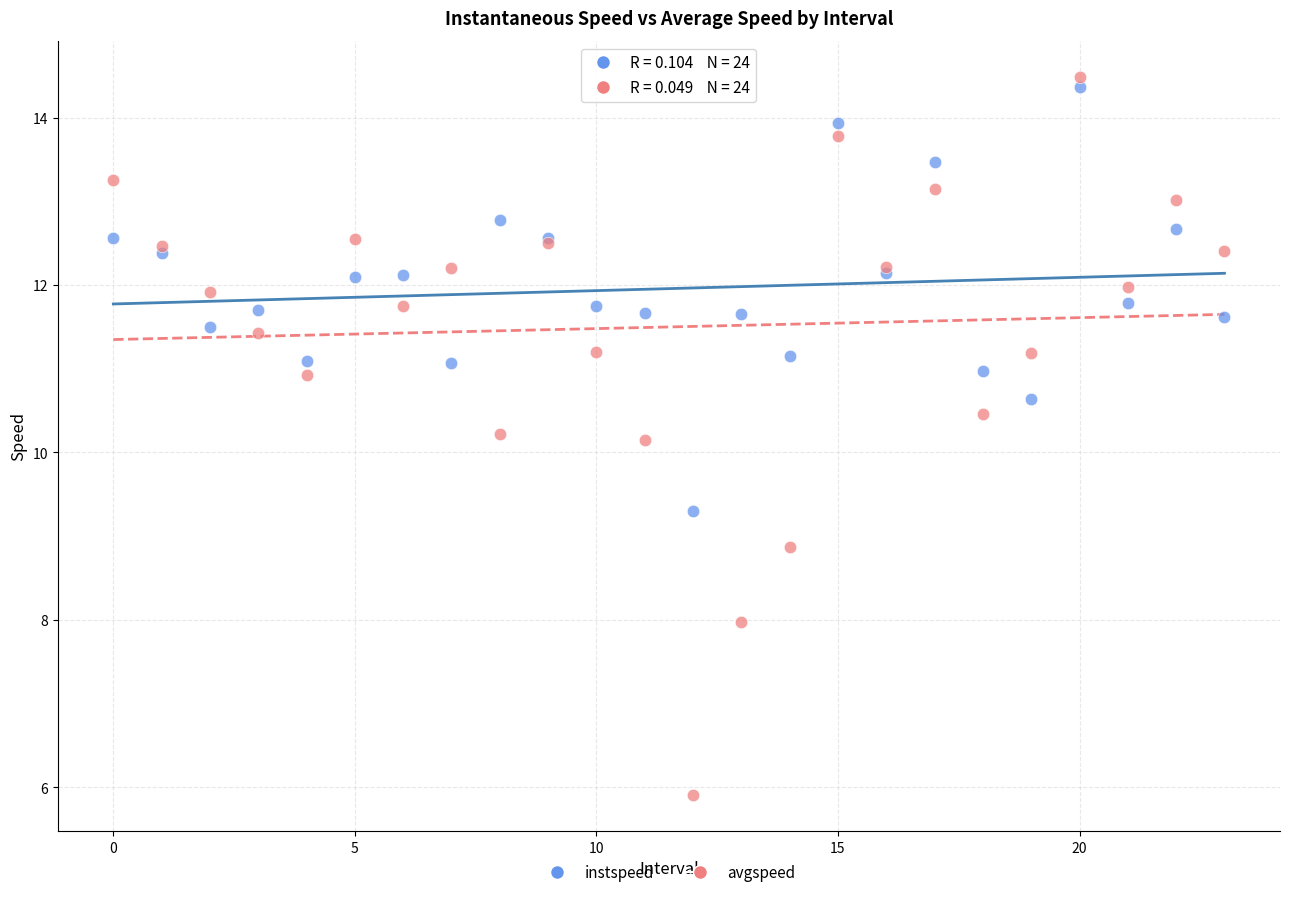

What are all the series names shown in the legend?

instspeed, avgspeed